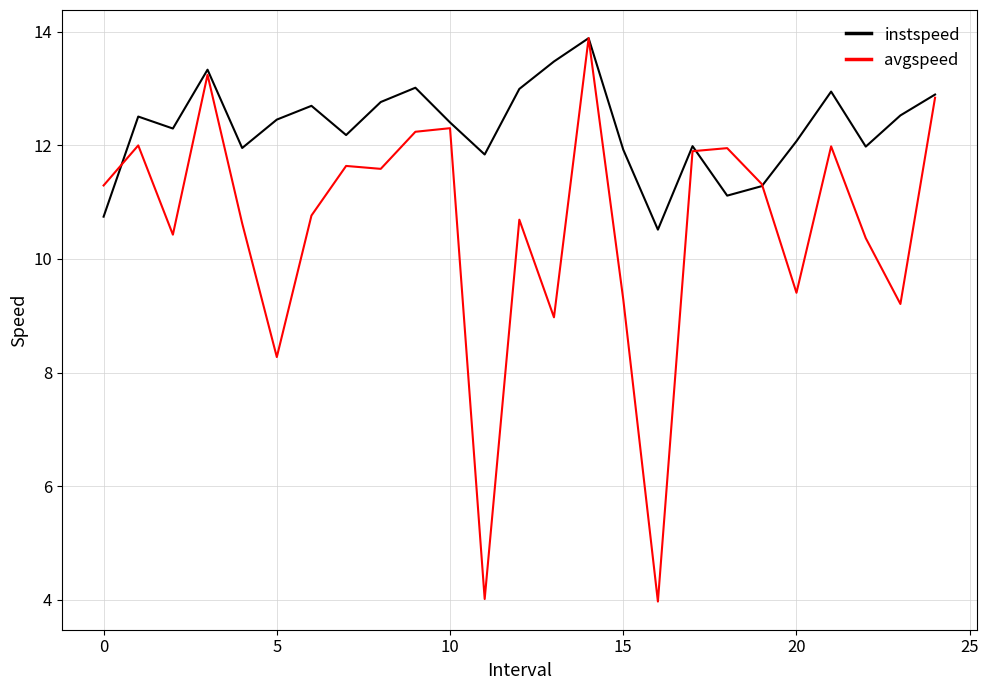

List the series in order of their overall mean, highest first.

instspeed, avgspeed